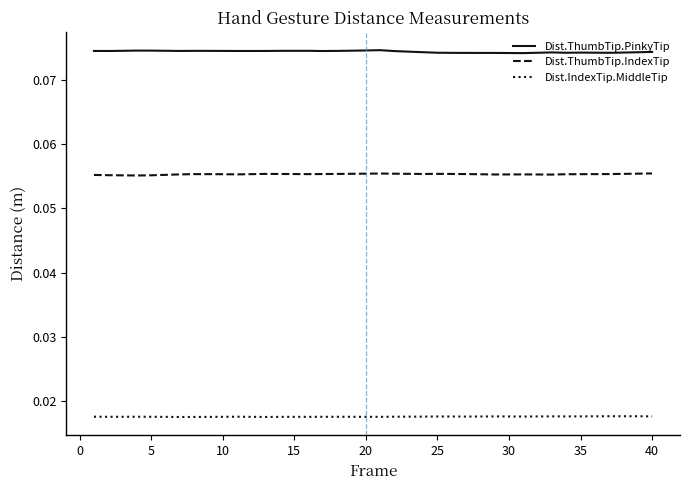

Which series has the largest total across all categories?

Dist.ThumbTip.PinkyTip